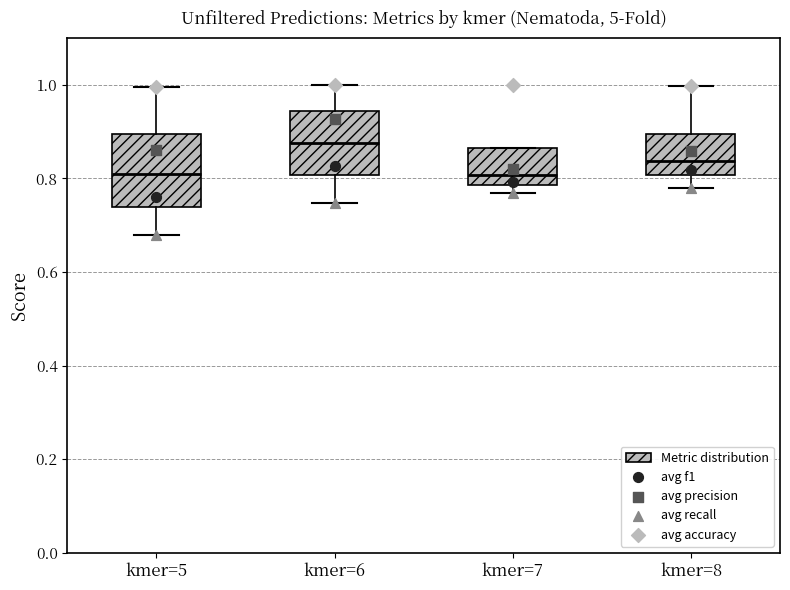

Reading left to right, read every box against the y-axis: the position of its median line, the range the box covers, and the ends of its whiskers. The values are not printed on the chart, so give them approximately, as read against the axis.

kmer=5: median 0.80, box 0.74 to 0.90, whiskers 0.68 to 1.00
kmer=6: median 0.88, box 0.80 to 0.94, whiskers 0.74 to 1.00
kmer=7: median 0.80, box 0.78 to 0.86, whiskers 0.76 to 0.86
kmer=8: median 0.84, box 0.80 to 0.90, whiskers 0.78 to 1.00